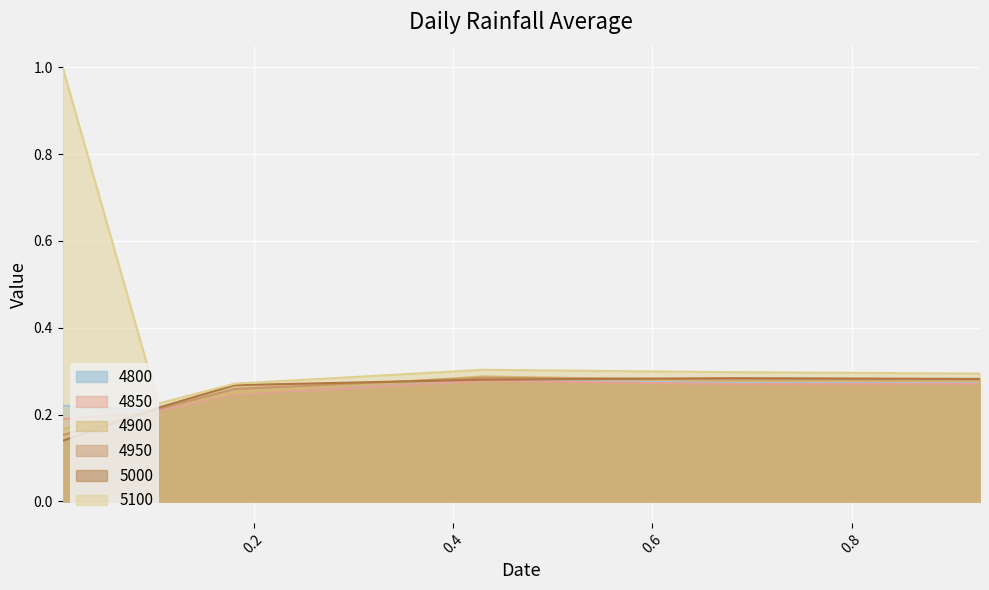

Rank the series by their maximum value, from highest to lowest.

5100, 4900, 4950, 5000, 4800, 4850